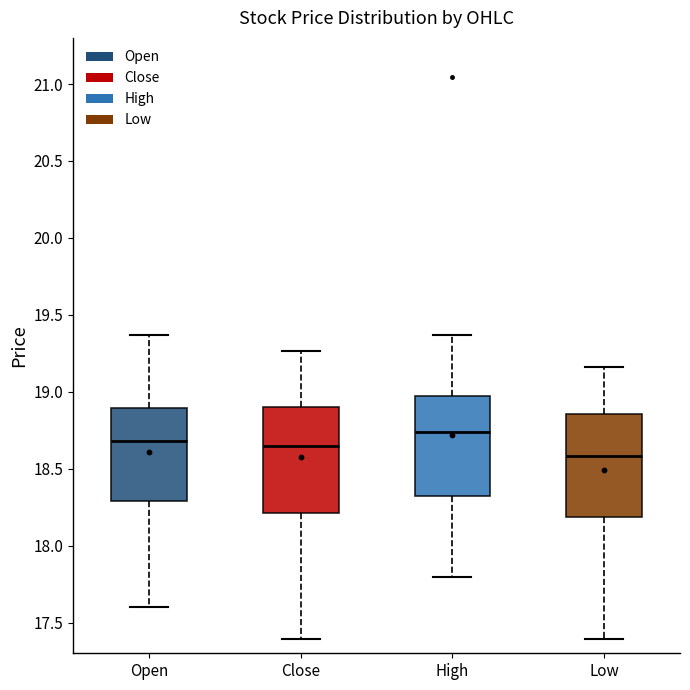

Where does the upper whisker of the box for Close end on the y-axis? The values are not printed on the chart, so give them approximately, as read against the axis.

19.25